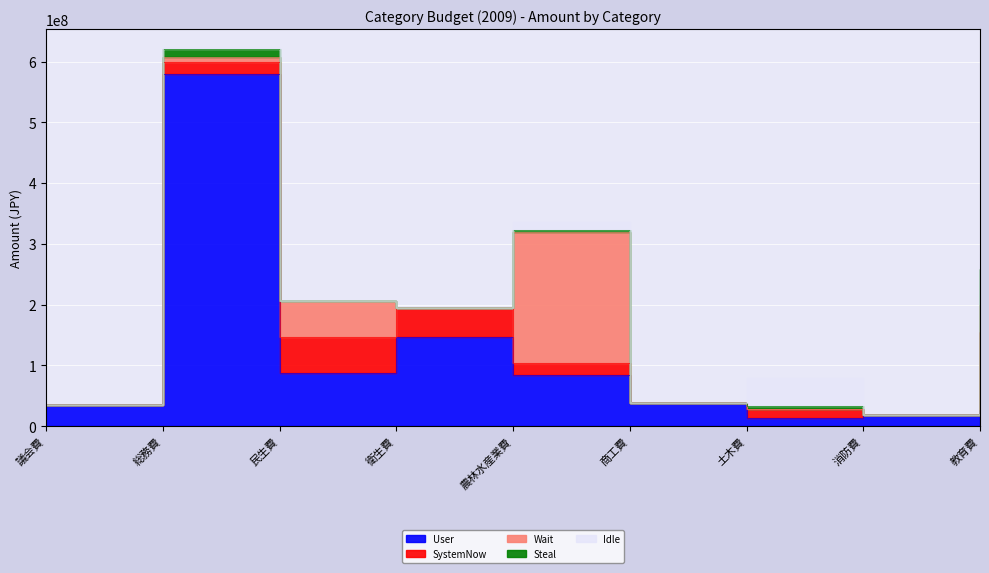

How many values in Idle are above zero?

4